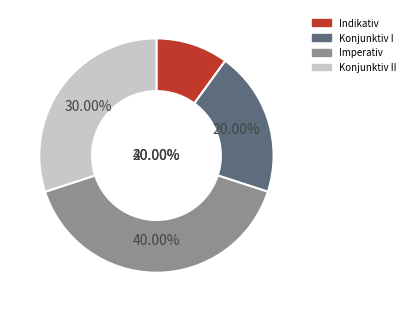

Does Indikativ account for over 50% of the chart?

No